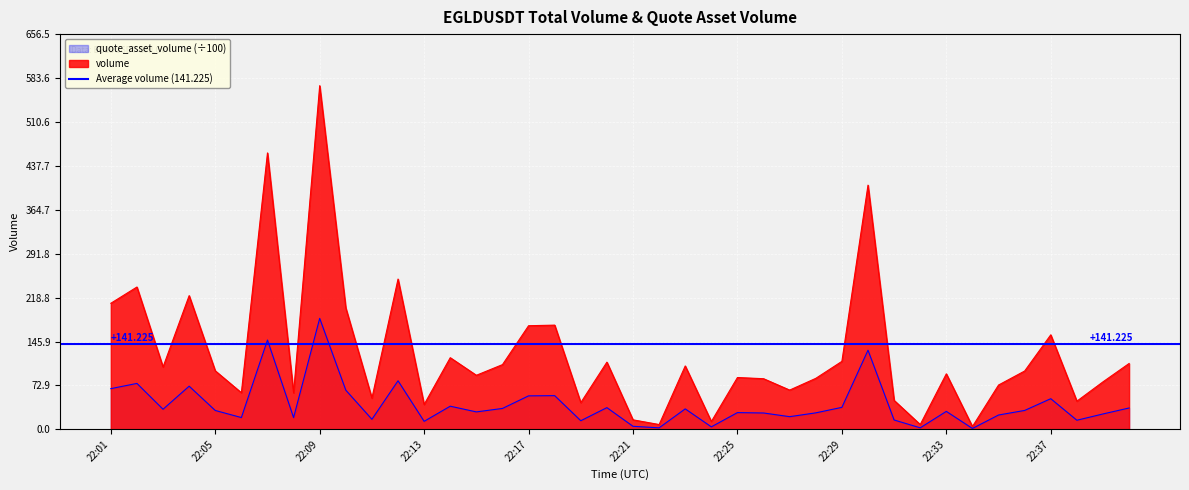

The quote_asset_volume series shows 5.1 at 22:21. True or false?

True